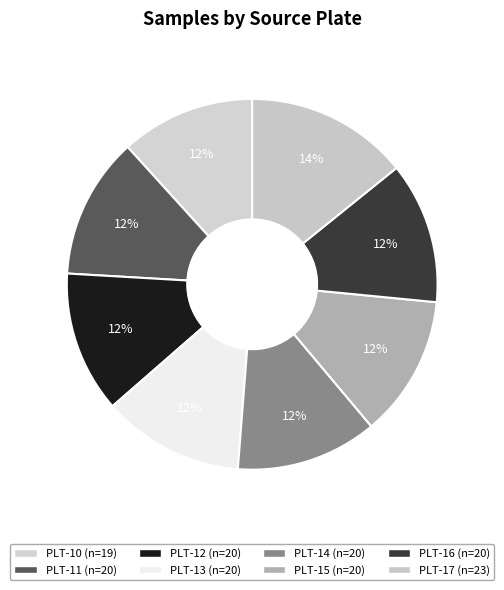

Rank the categories by value from highest to lowest.

PLT-17, PLT-11, PLT-12, PLT-13, PLT-14, PLT-15, PLT-16, PLT-10